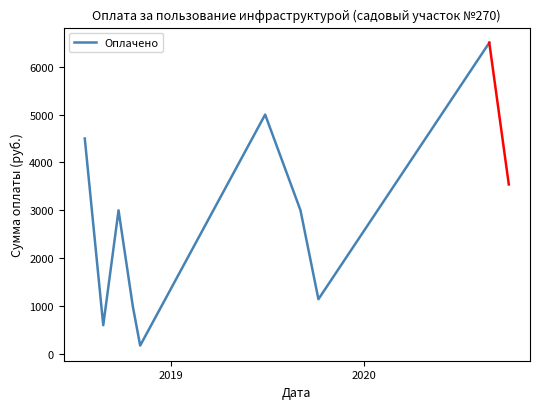

What is the difference between the maximum and minimum values?

6324.8